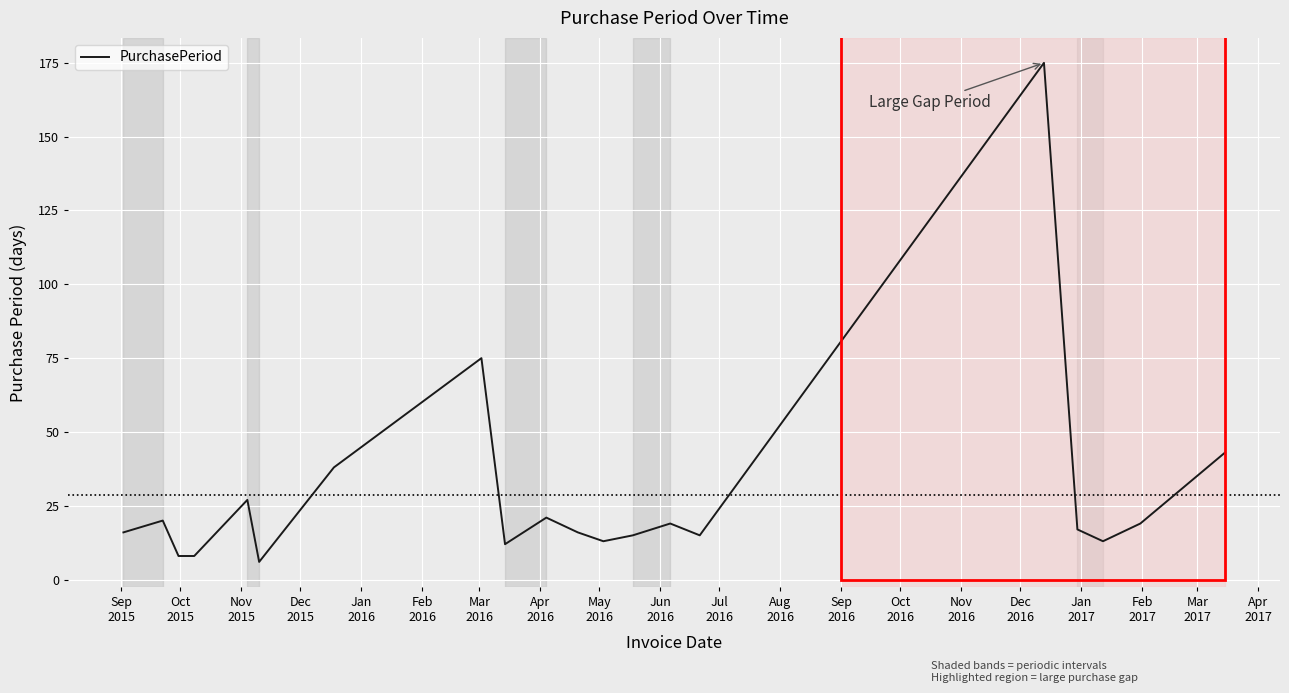

What is the smallest value displayed?

6